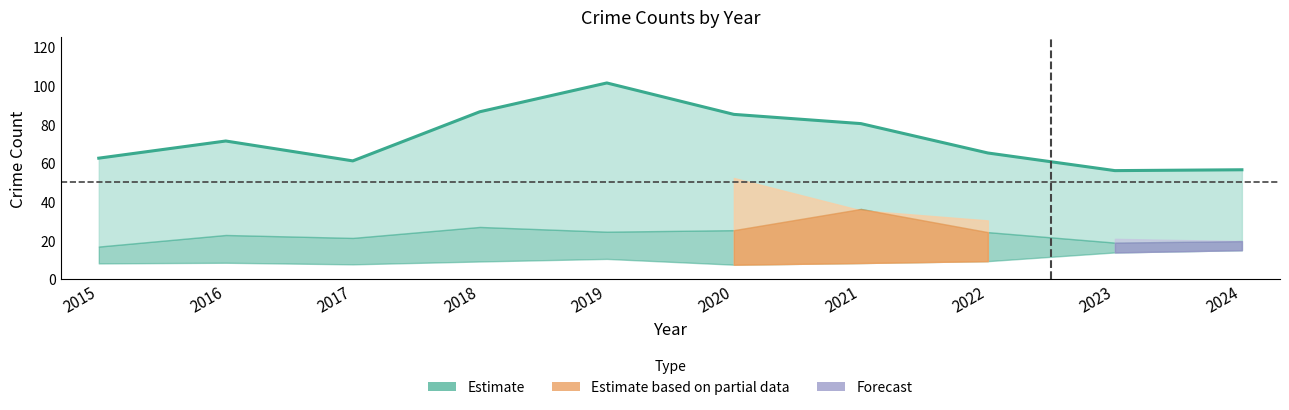

In Aggravated Battery, how many points are lower than both neighbors (excluding endpoints)?

1